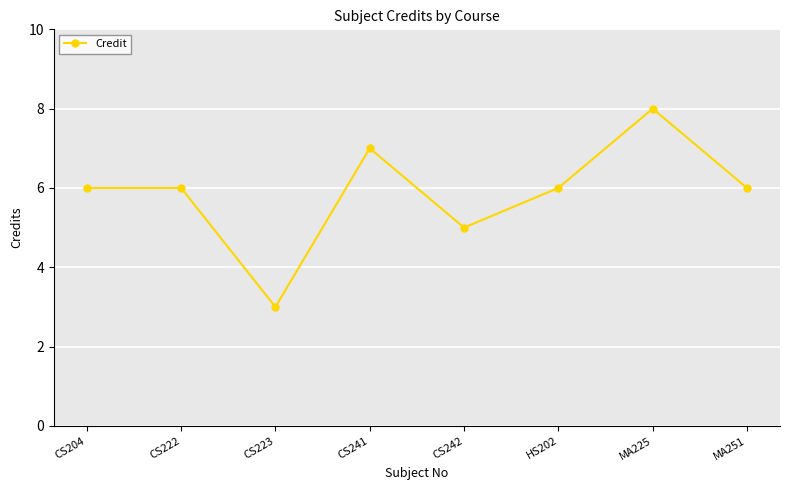

What position from the left is MA251?

8